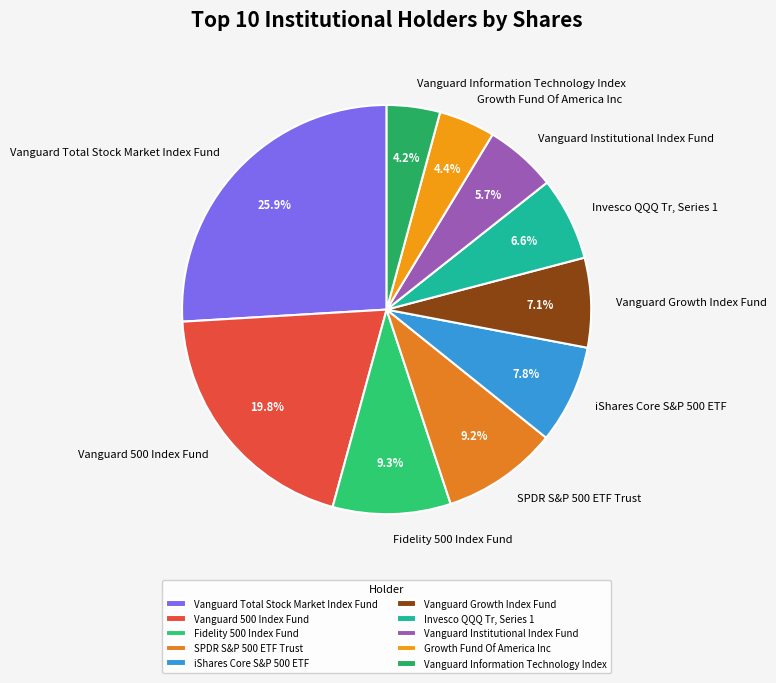

What percentage is the iShares Core S&P 500 ETF slice, to the nearest percent?

8%